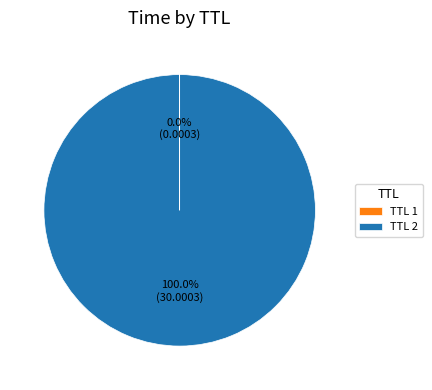

Which slice represents more than half of the pie?

TTL 2